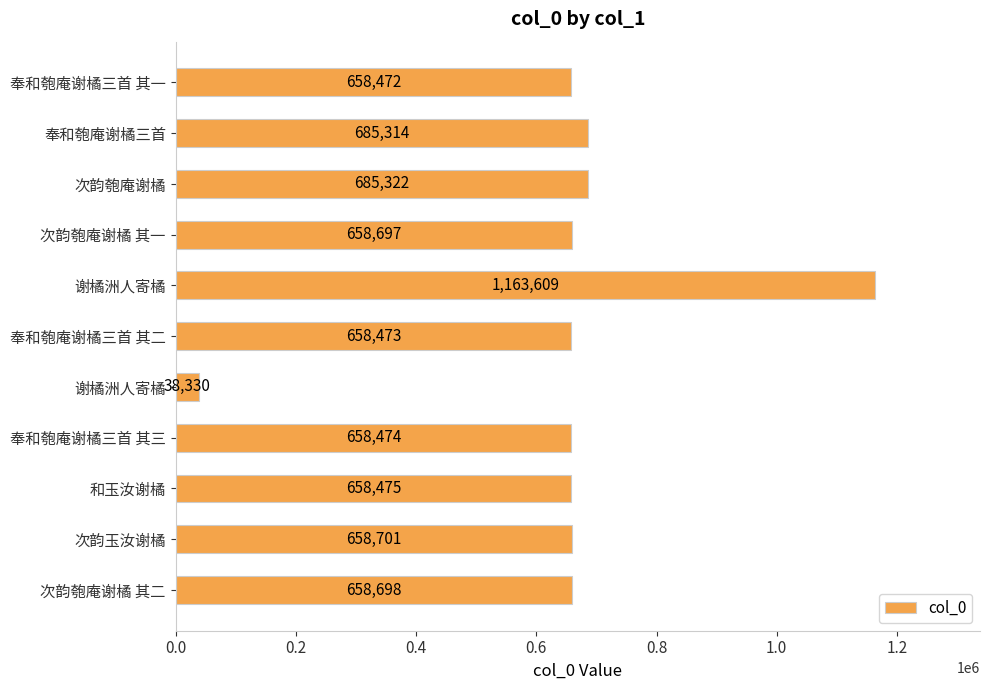

How many values are below 658697?

5